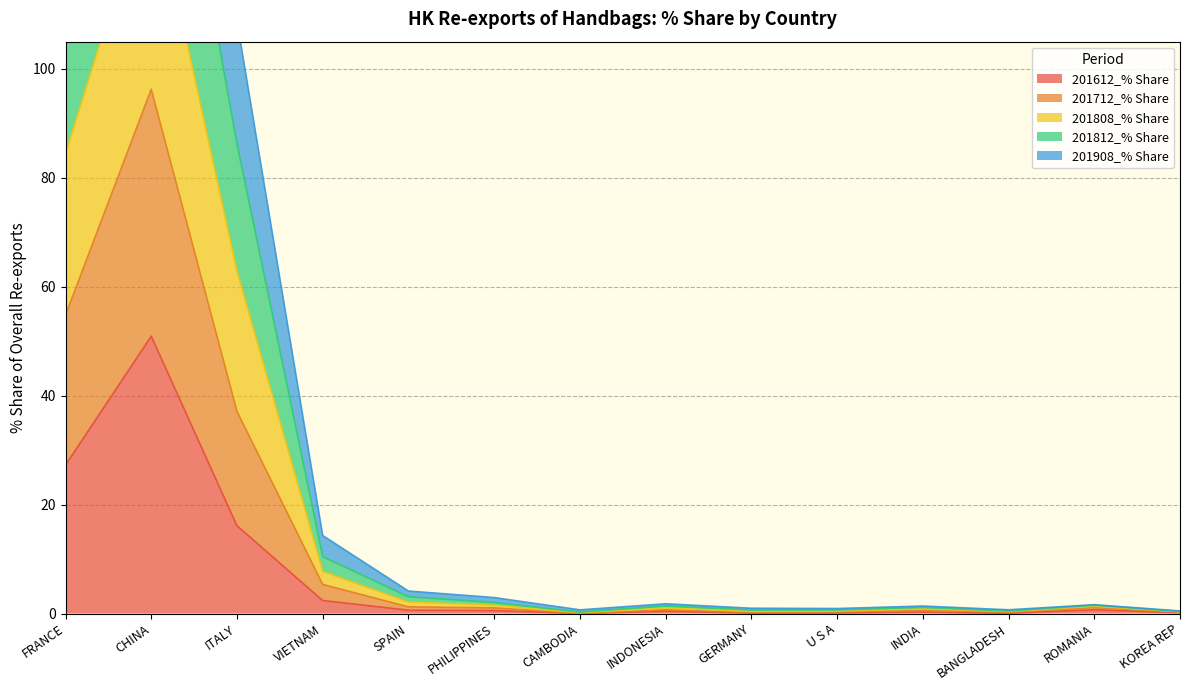

In 201808_% Share, how many points are lower than both neighbors (excluding endpoints)?

3